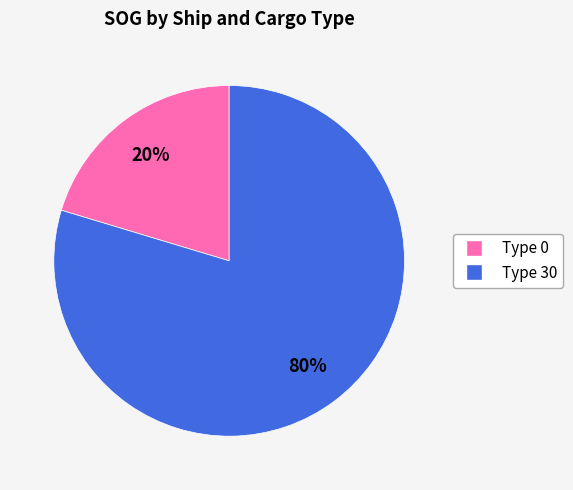

Is there a majority slice in this chart?

Yes